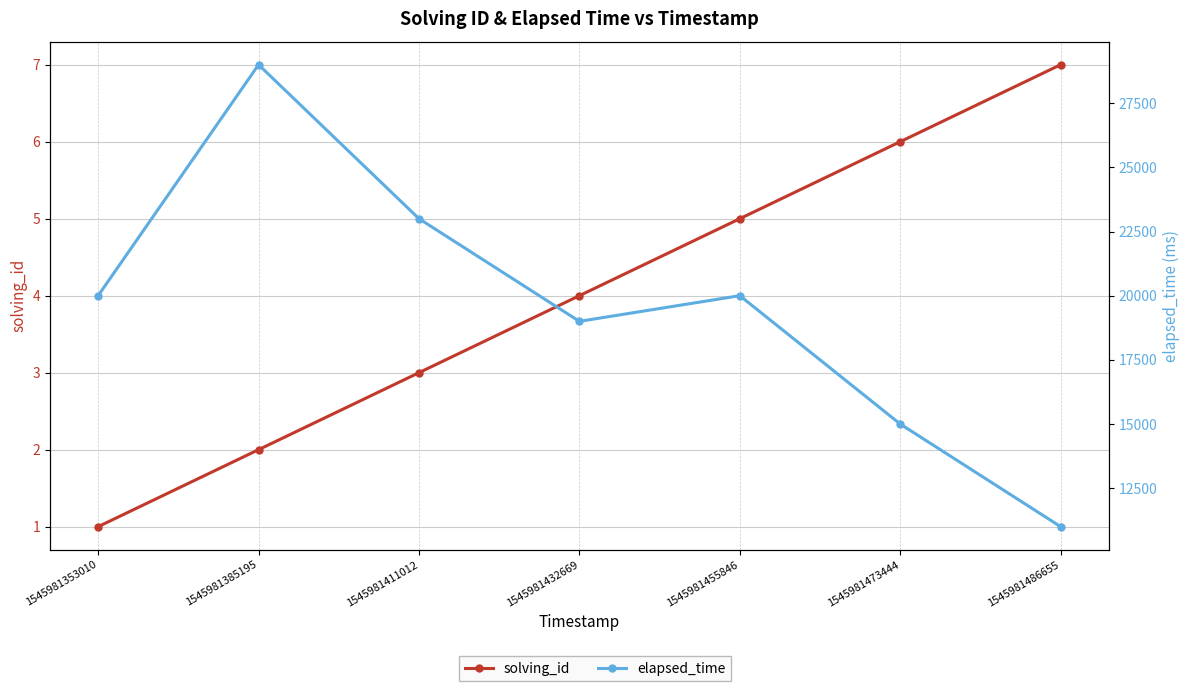

How many solving_id values are between 2 and 6?

5